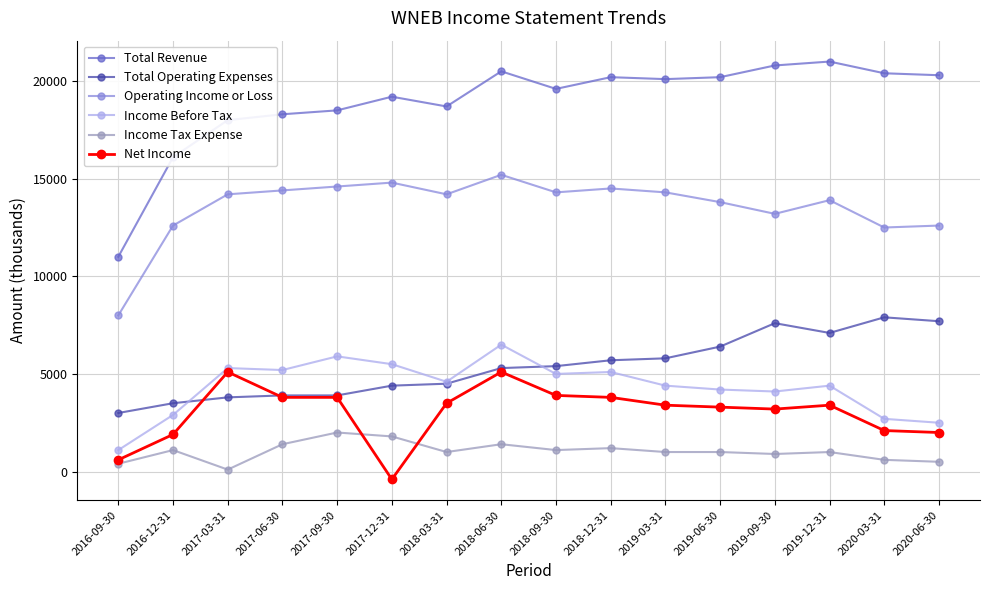

The value of Income Tax Expense at 2017-09-30 is 3197. True or false?

False